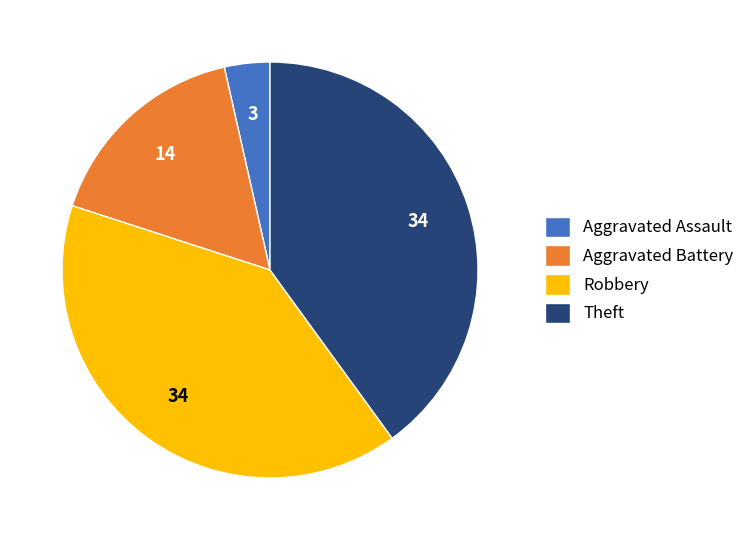

What is the ratio of the value at Theft to the value at Aggravated Assault?

11.3